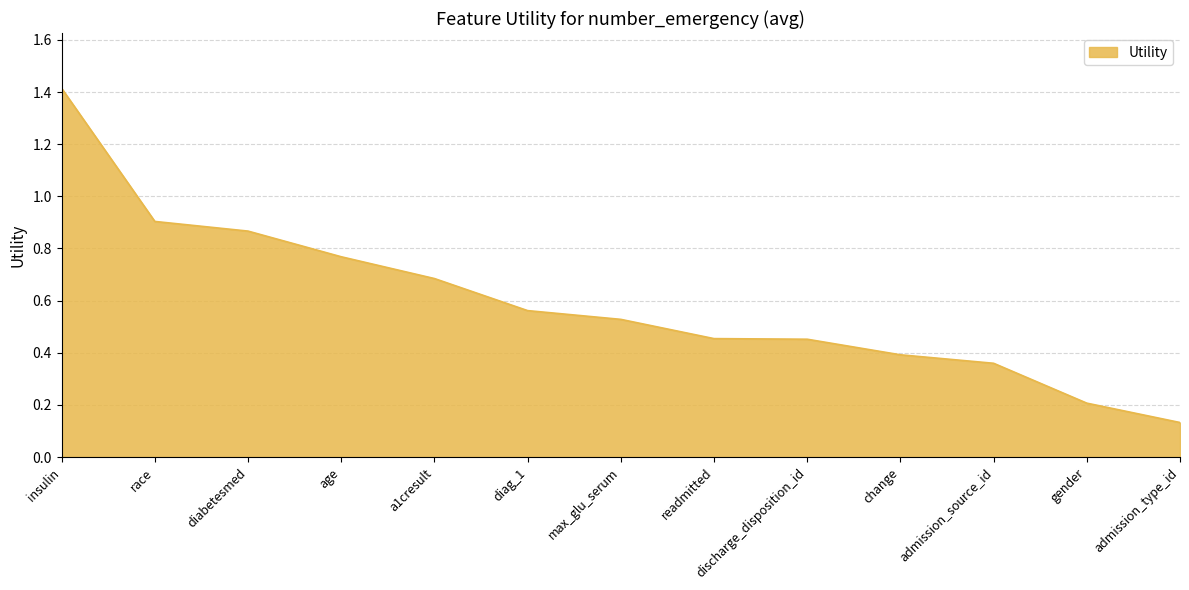

True or false: the data shows 0.4 at a1cresult.

False